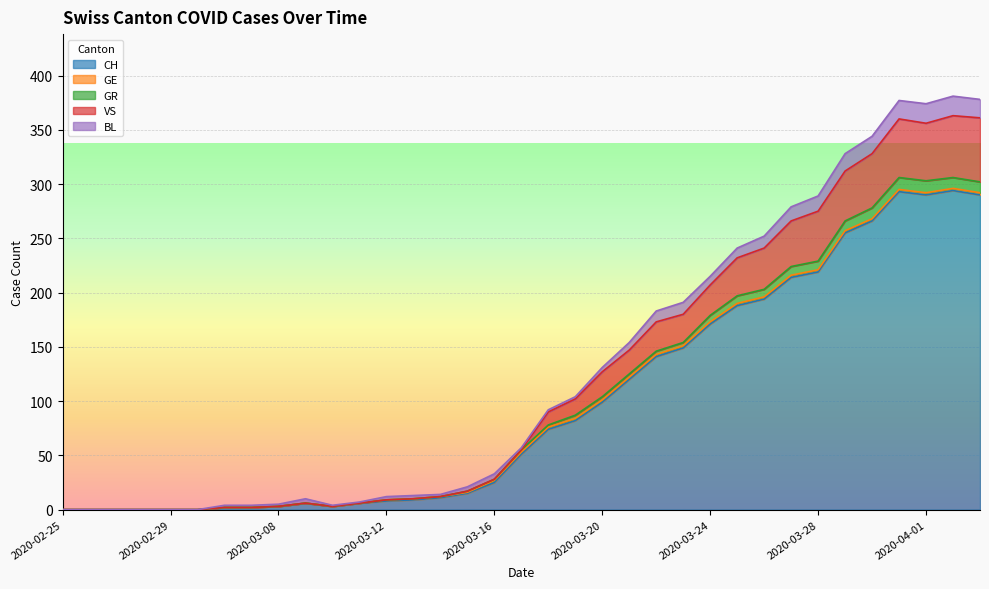

What is the highest value of the CH series?

294